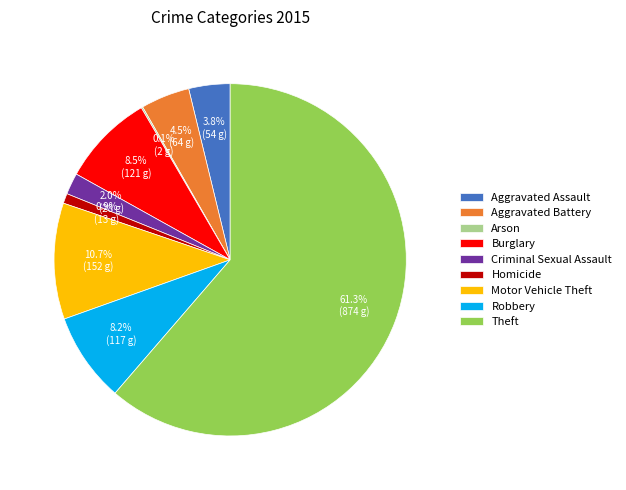

Is it true that Motor Vehicle Theft is 1% of the pie?

False